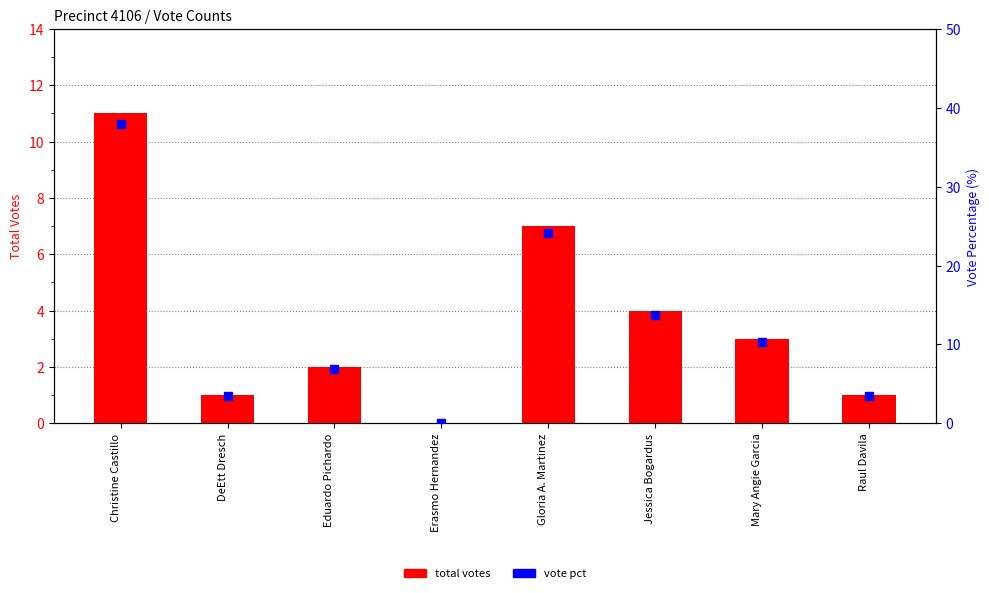

Which series contains the lowest Y value?

total votes